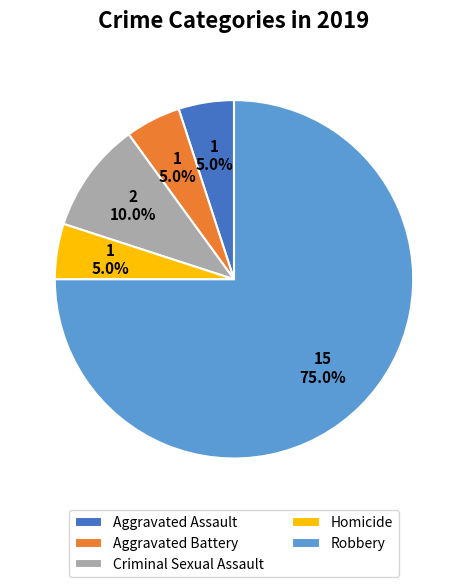

To the nearest percent, what is the average slice percentage?

20%